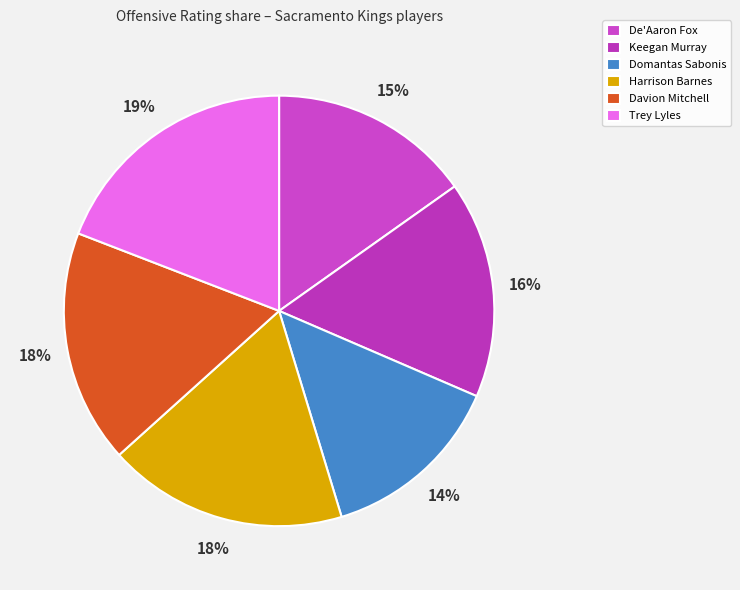

To the nearest percent, what percentage of the pie is Davion Mitchell?

18%